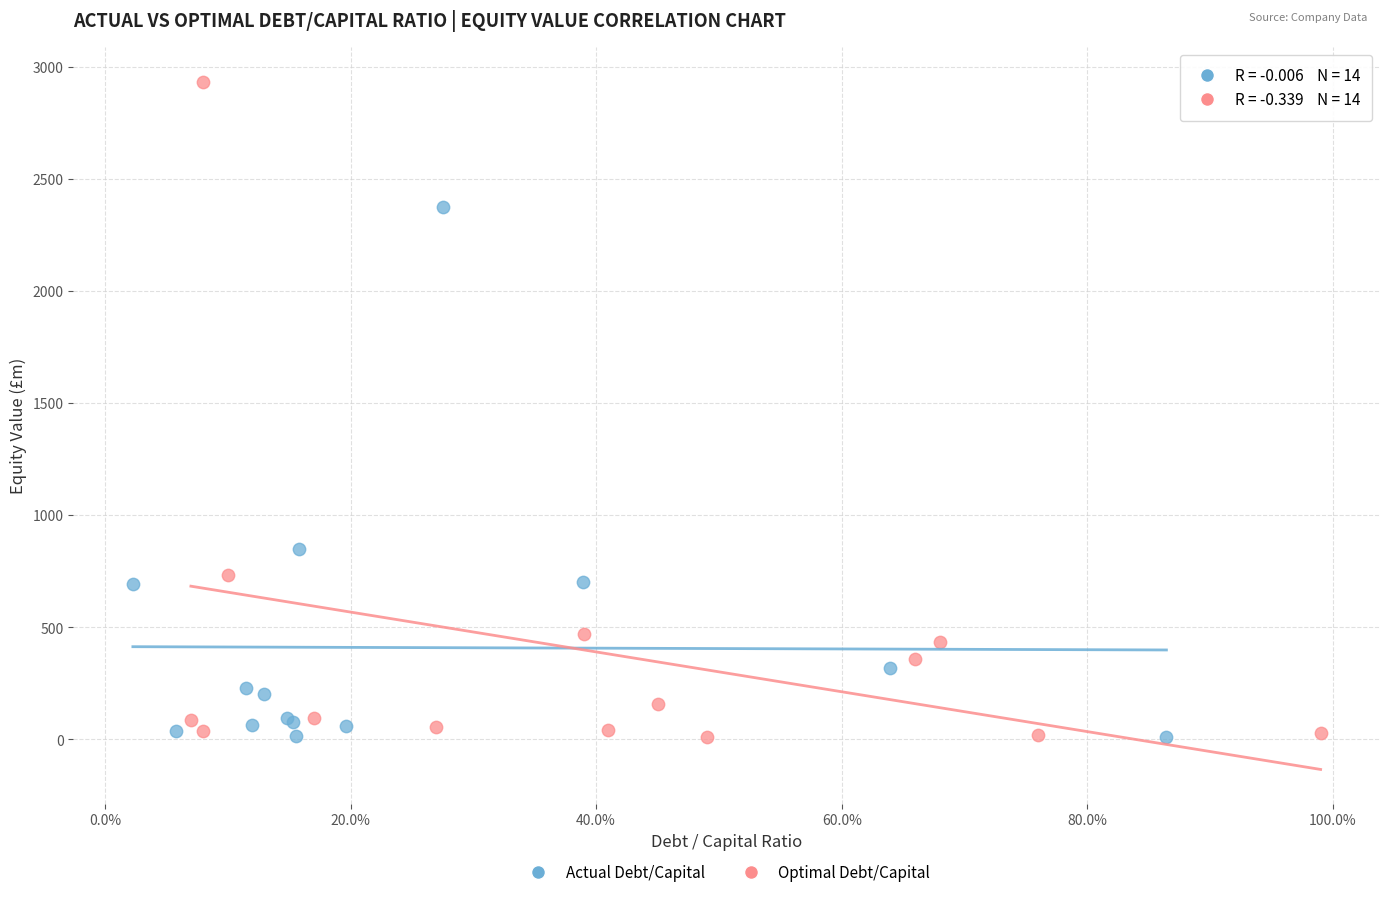

Which series has the widest spread of Y values?

Optimal Debt/Capital